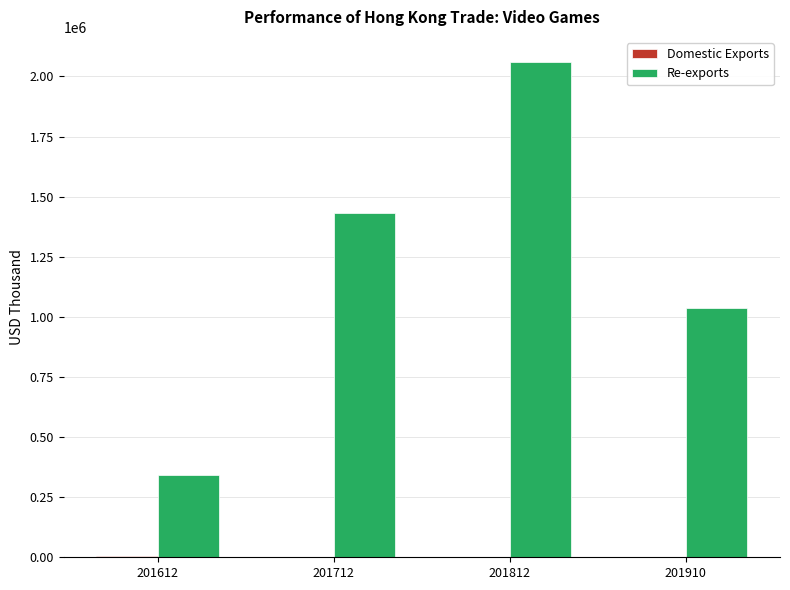

Which series changed the most between 201712 and 201812?

Re-exports